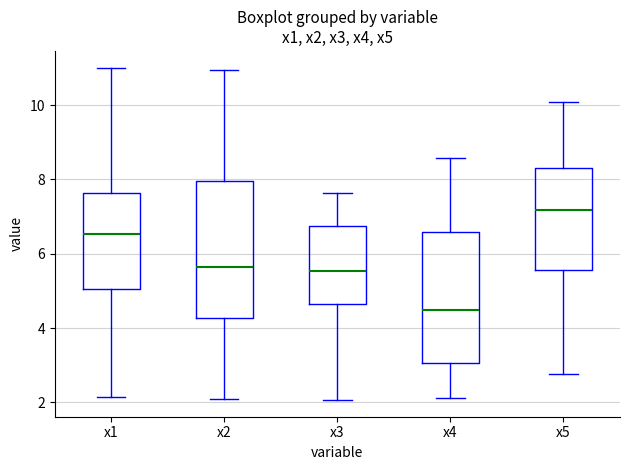

Reading left to right, read every box against the y-axis: the position of its median line, the range the box covers, and the ends of its whiskers. The values are not printed on the chart, so give them approximately, as read against the axis.

x1: median 6.6, box 5.0 to 7.6, whiskers 2.2 to 11.0
x2: median 5.6, box 4.2 to 8.0, whiskers 2.0 to 11.0
x3: median 5.6, box 4.6 to 6.8, whiskers 2.0 to 7.6
x4: median 4.4, box 3.0 to 6.6, whiskers 2.2 to 8.6
x5: median 7.2, box 5.6 to 8.4, whiskers 2.8 to 10.0